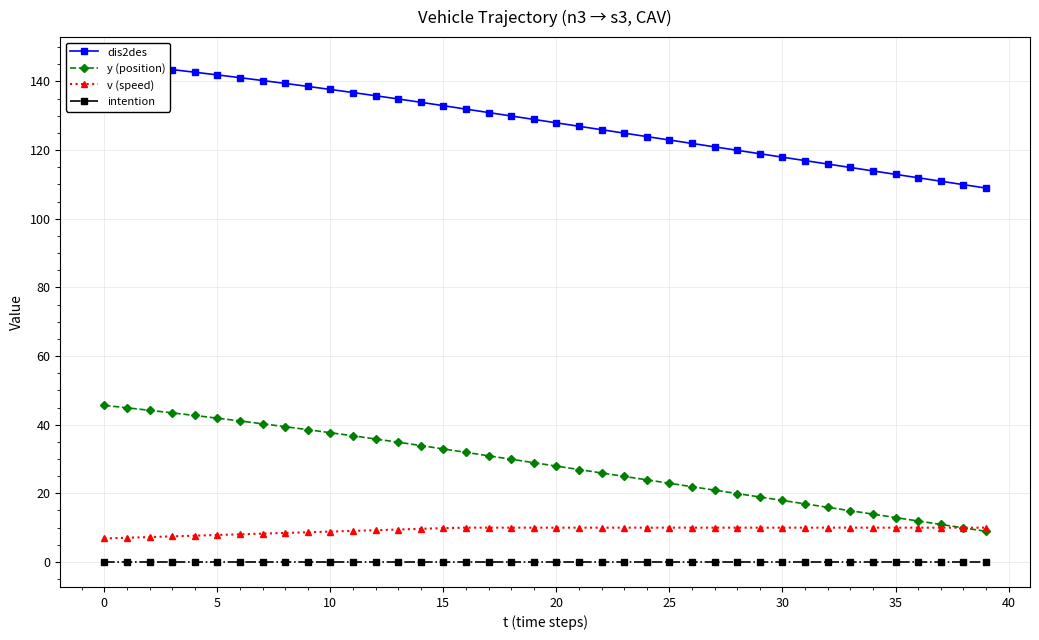

What is the highest value of the y (position) series?

45.6